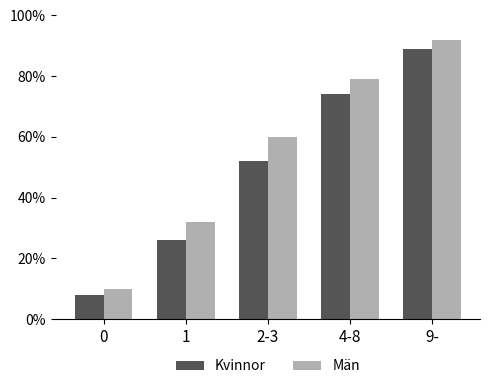

How many groups of bars are there?

5